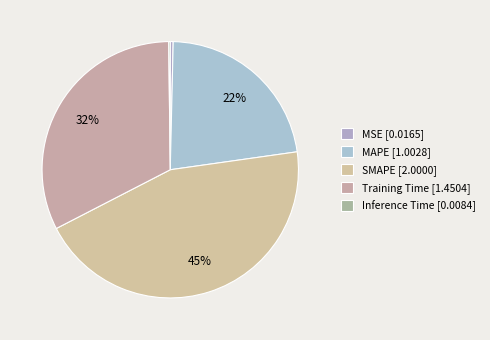

How many segments does this pie chart have?

5